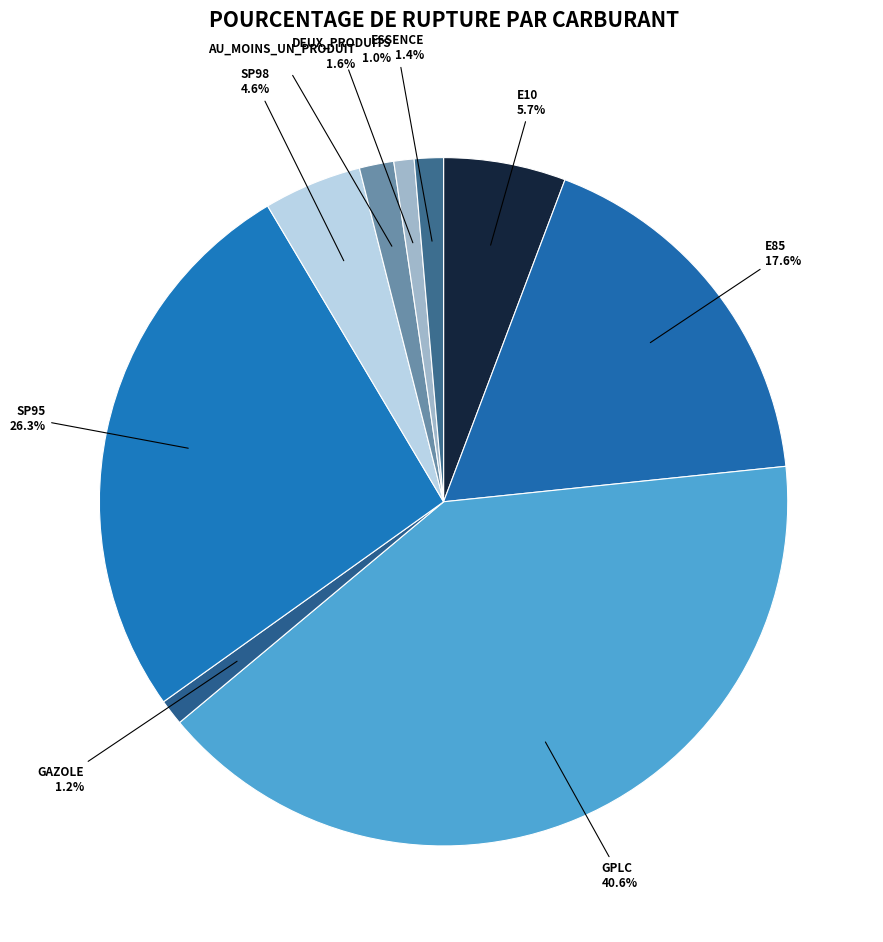

Is there any slice that represents more than half of the pie?

No